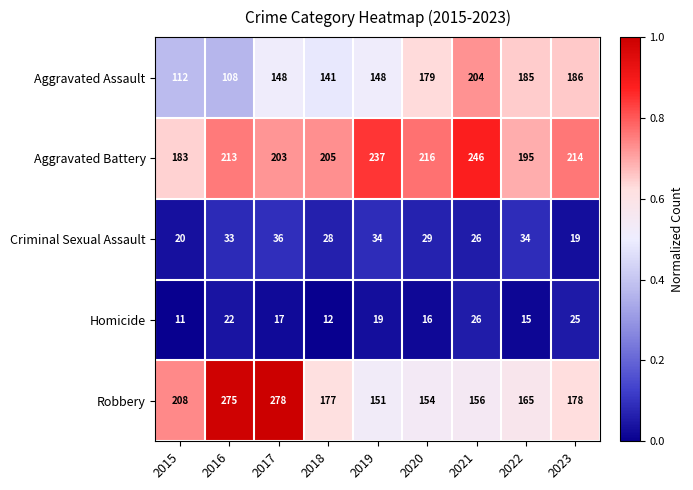

Is it true that Criminal Sexual Assault equals 30 at 2015?

False